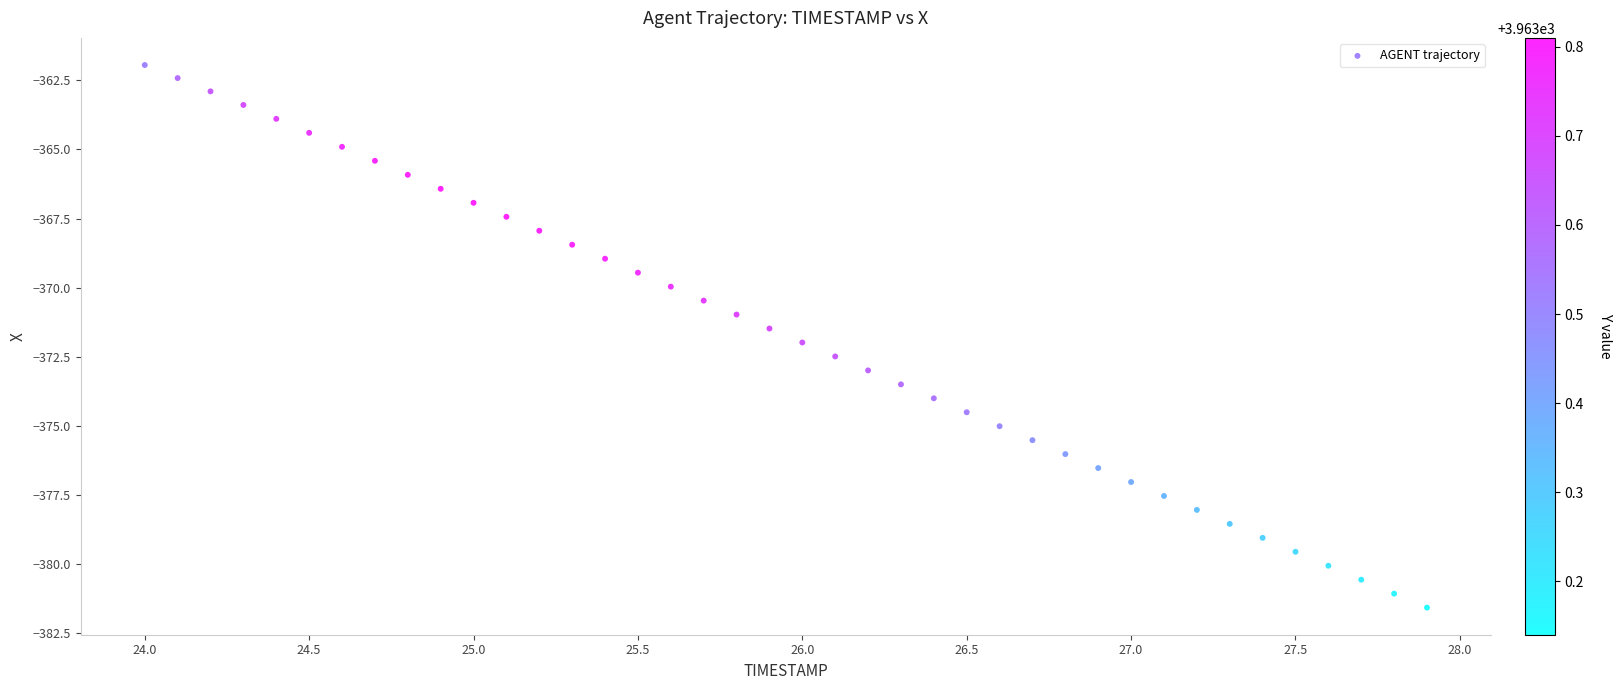

What is the range of Y values (max minus min)?

19.6